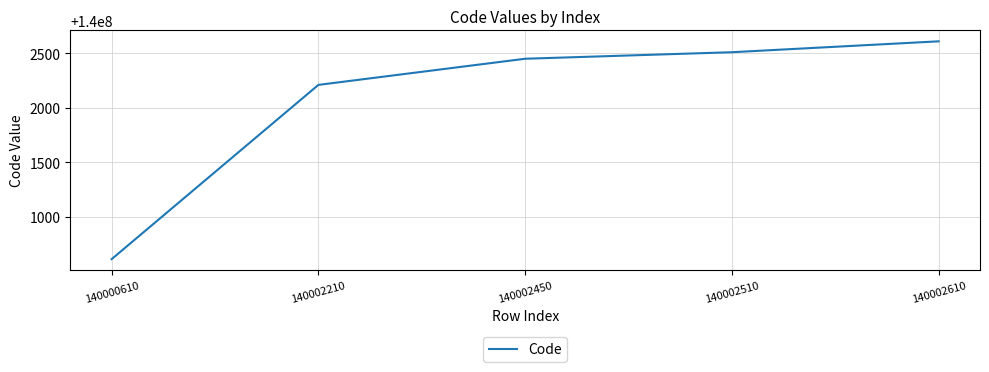

What is the difference between the maximum and minimum values?

2000